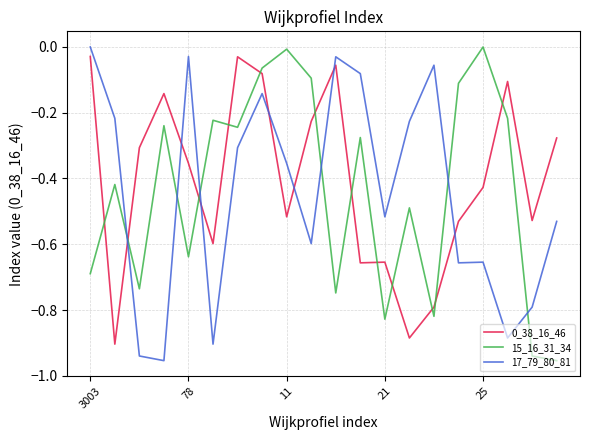

What is the difference between the maximum and minimum values in the 17_79_80_81 series?

1.0